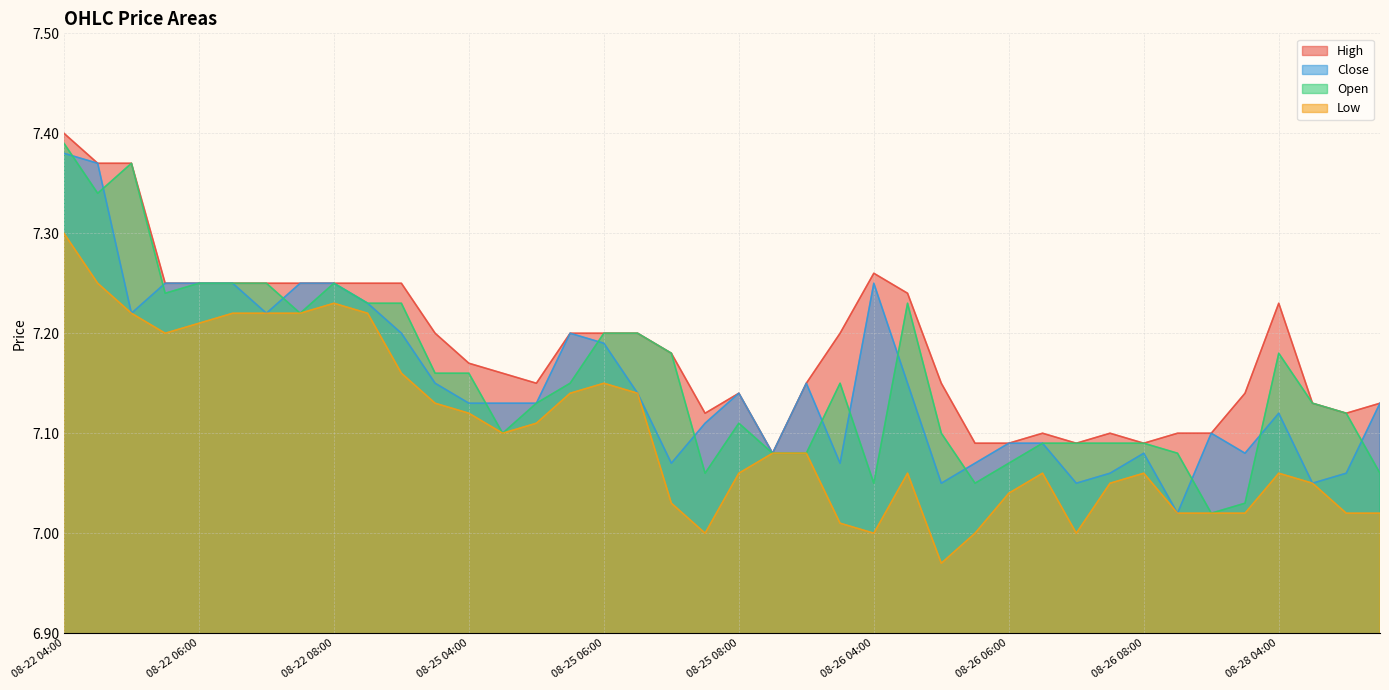

In Open, how many points are lower than both neighbors (excluding endpoints)?

8